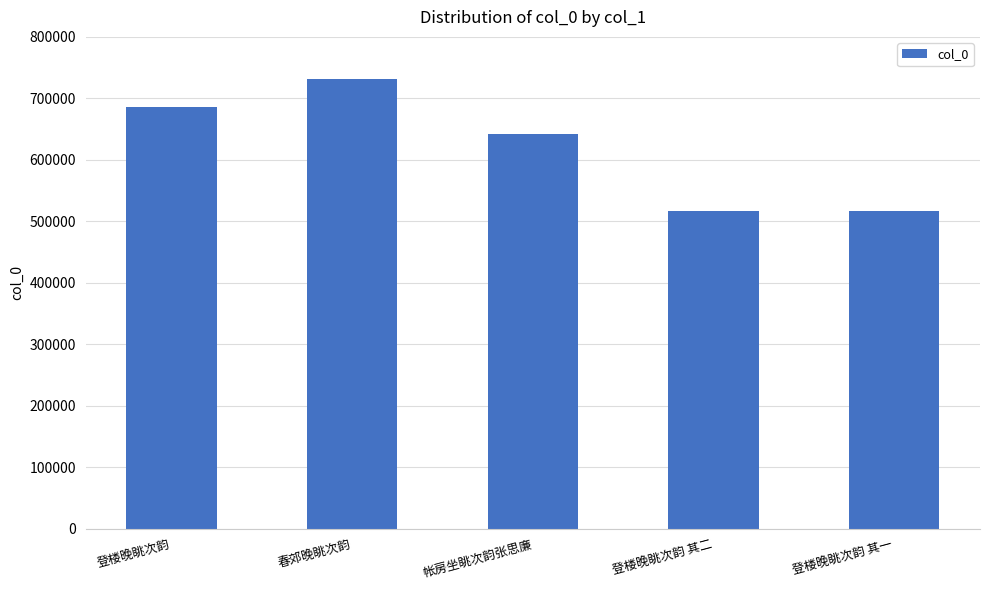

What is the label of the 1st bar from the left?

登楼晚眺次韵